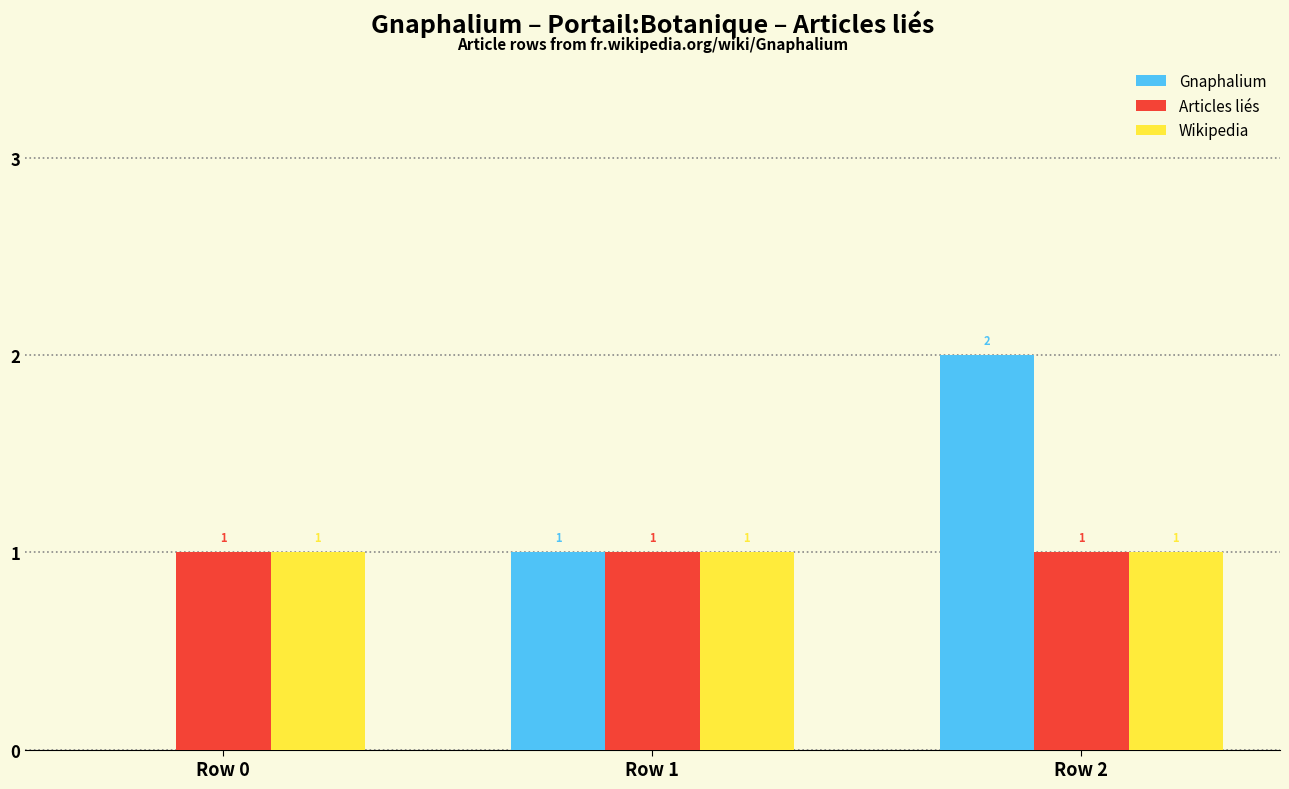

Which series changed the most between Row 1 and Row 2?

Gnaphalium